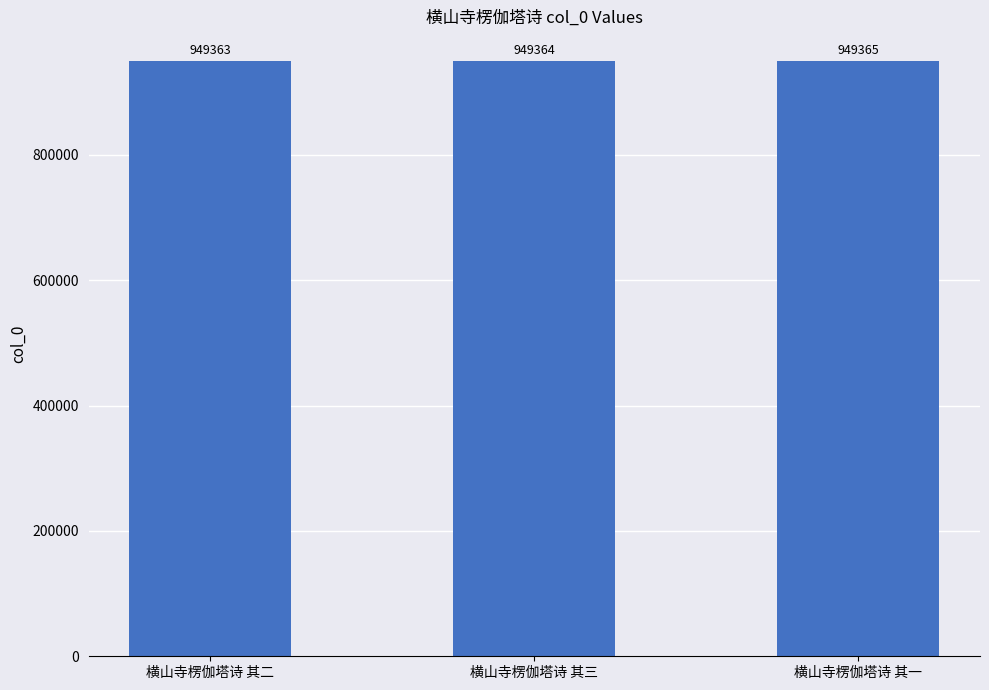

Rank the categories by value from lowest to highest.

横山寺楞伽塔诗 其二, 横山寺楞伽塔诗 其三, 横山寺楞伽塔诗 其一